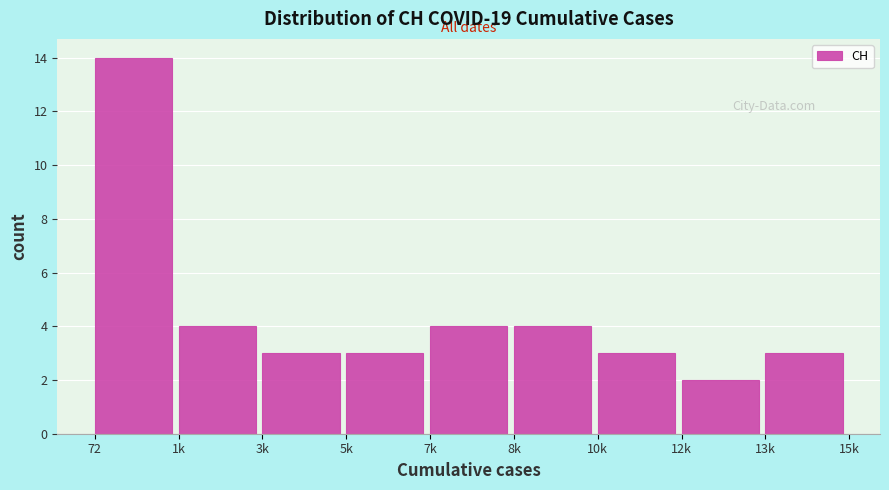

Reading left to right, transcribe all the data shown in this chart.

14	4	3	3	4	4	3	2	3